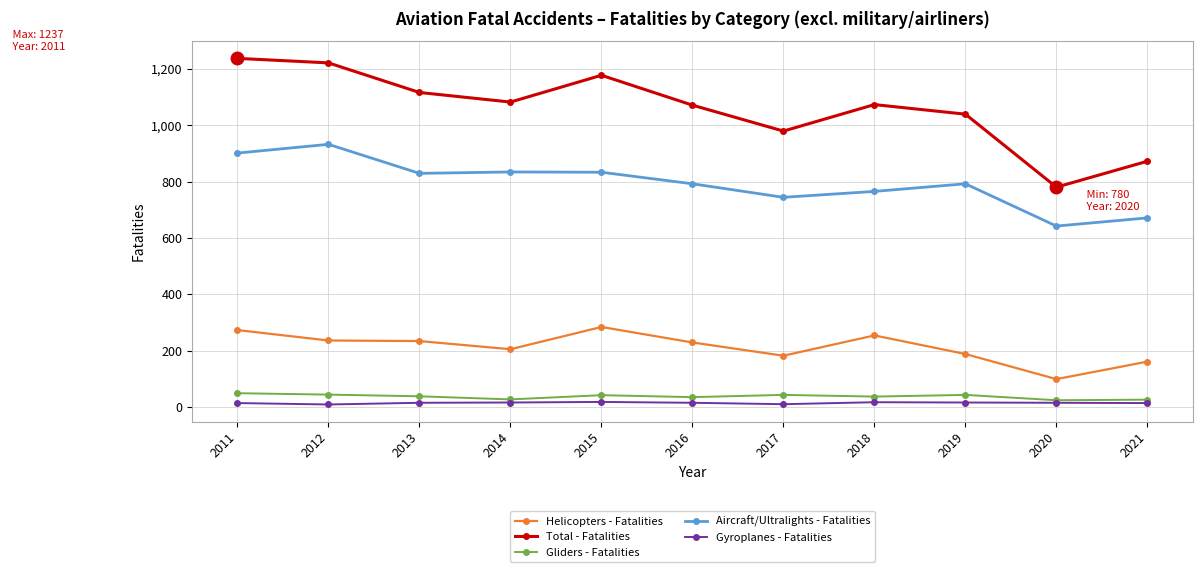

What is the spread (max minus min) of values at 2018?

1056